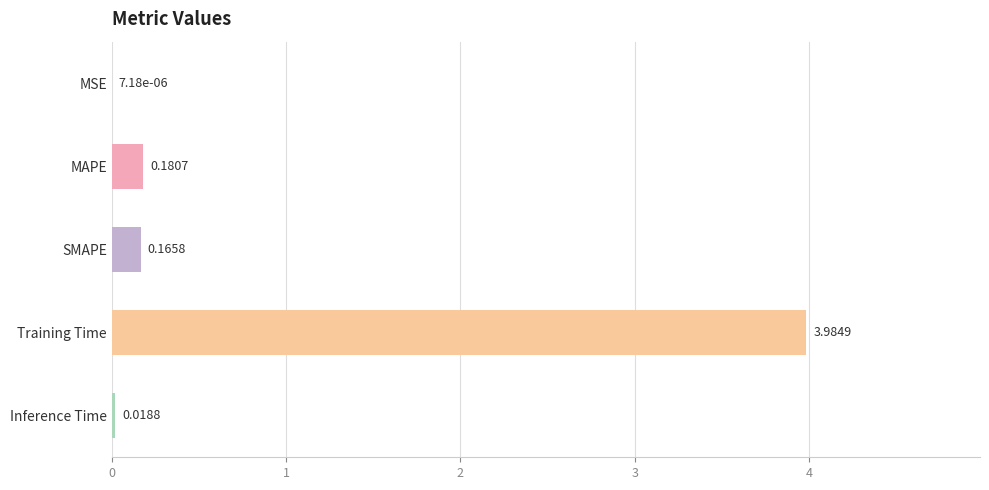

Which label corresponds to the largest value in the chart?

Training Time